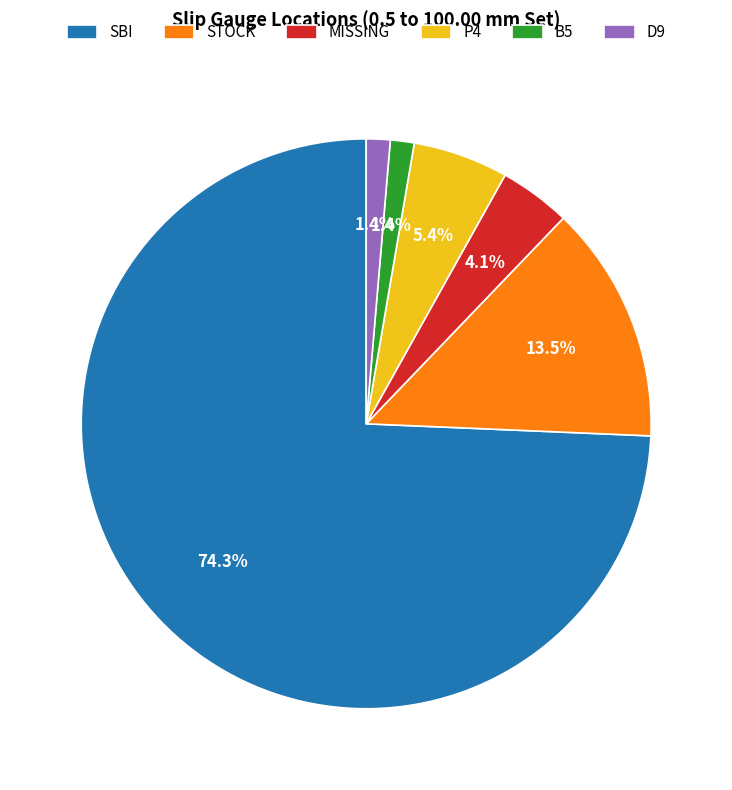

What percentage is NOT represented by MISSING?

95.9%